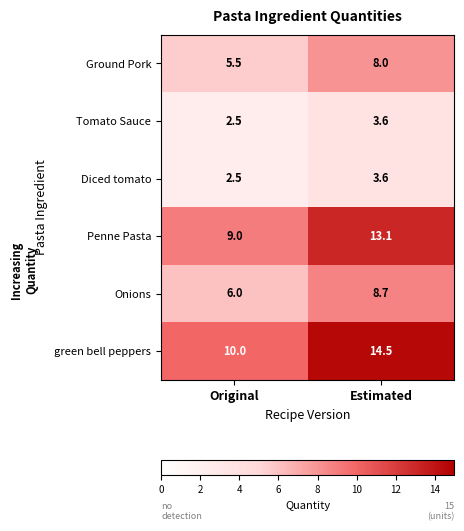

What is the difference between the highest and lowest values at Original?

7.5